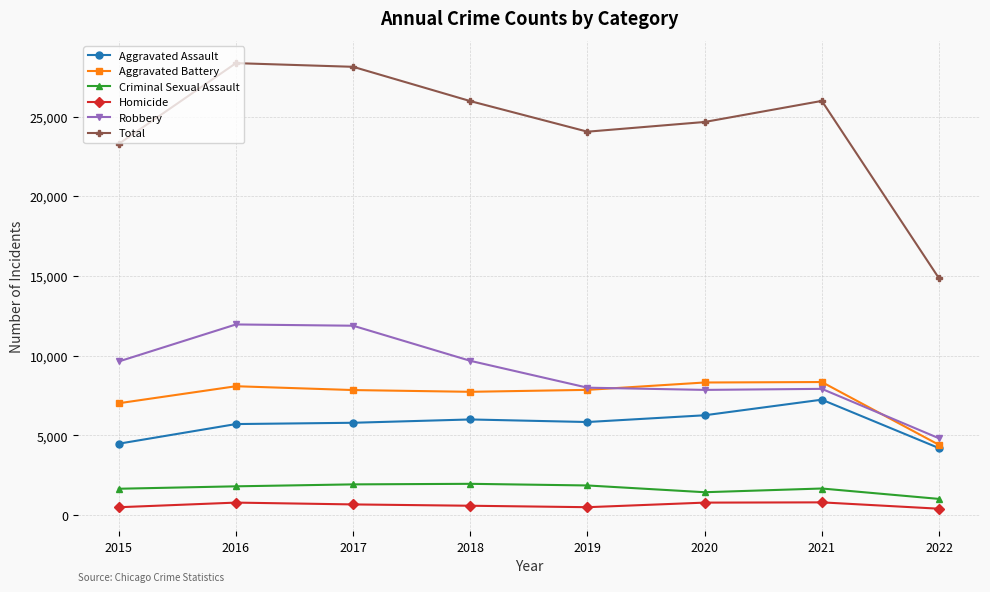

What is the greatest value displayed?

28350